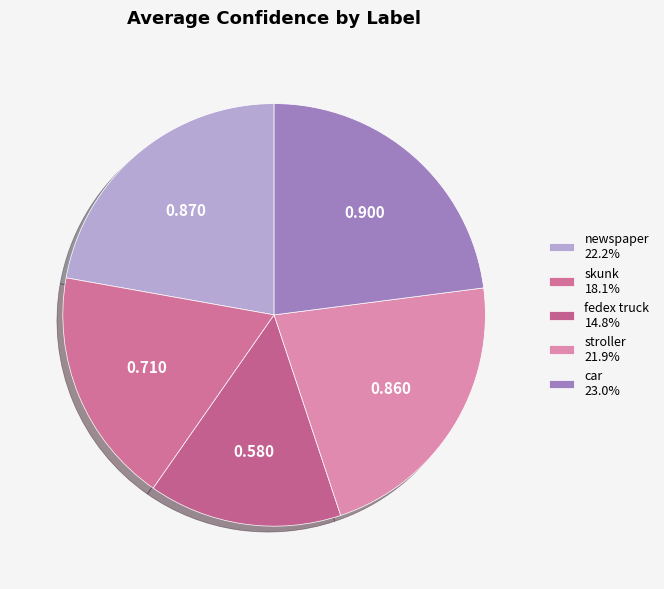

To the nearest percent, what is the difference between the fedex truck and skunk slice percentages?

3%